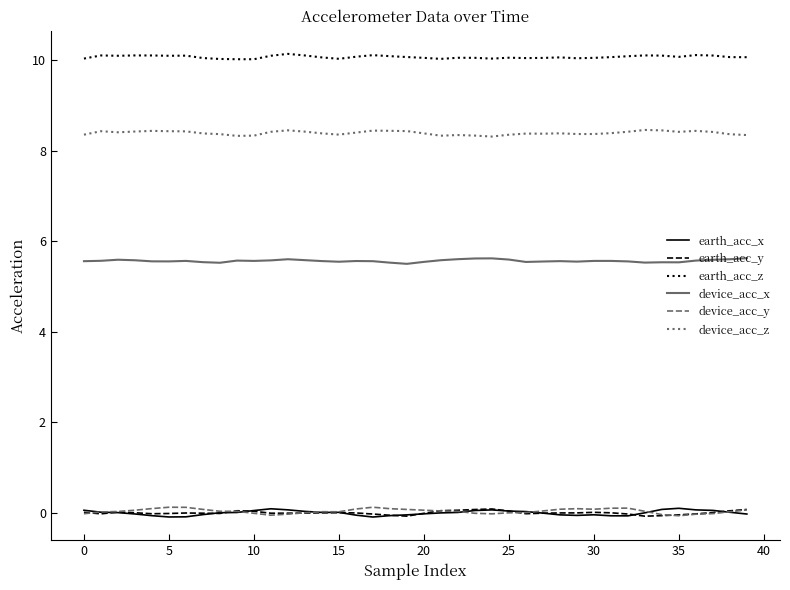

True or false: device_acc_x and device_acc_y cross at least once.

False